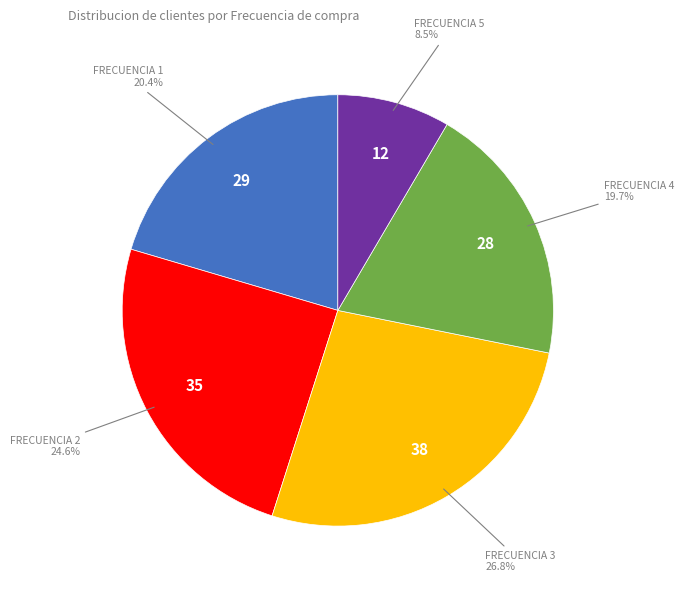

How many segments does this pie chart have?

5